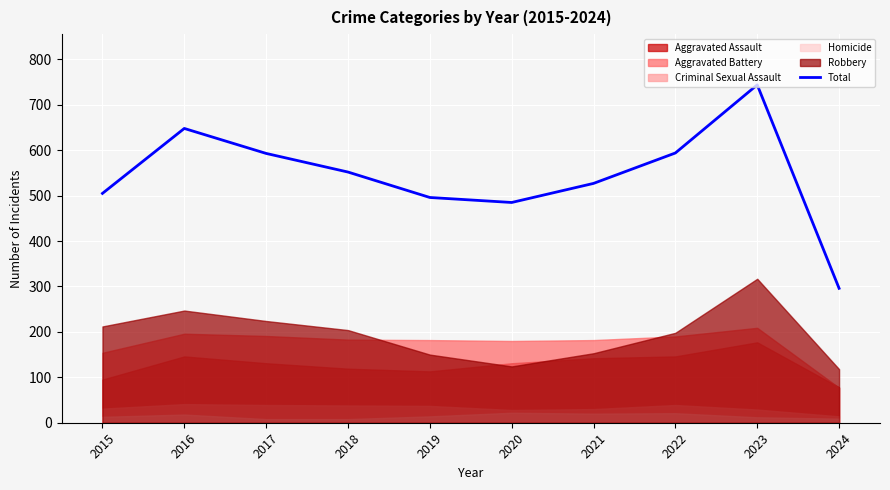

List the labels in order of value, largest first.

2023, 2016, 2022, 2017, 2018, 2021, 2015, 2019, 2020, 2024